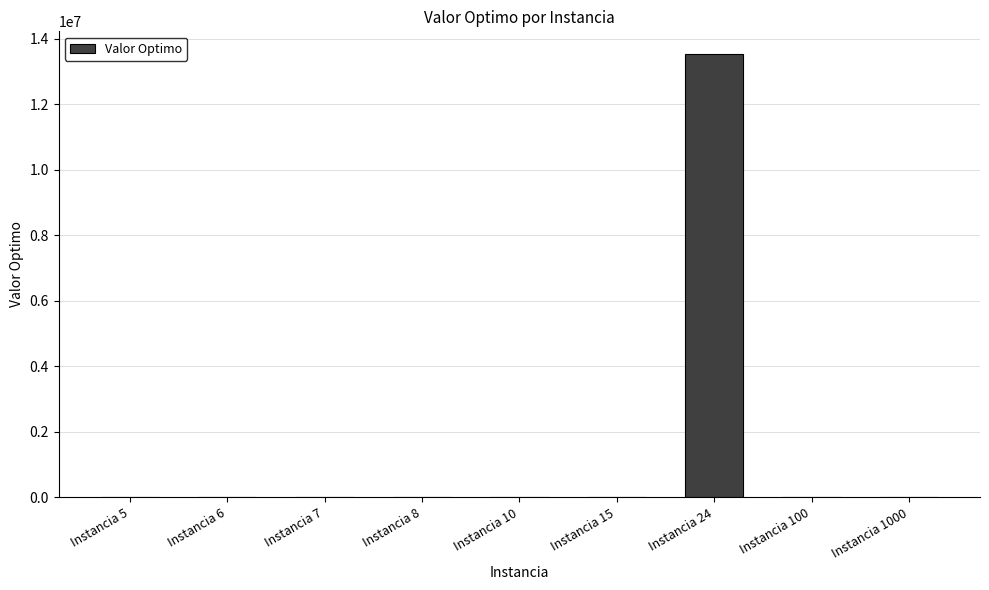

What is the approximate value at Instancia 7?

107